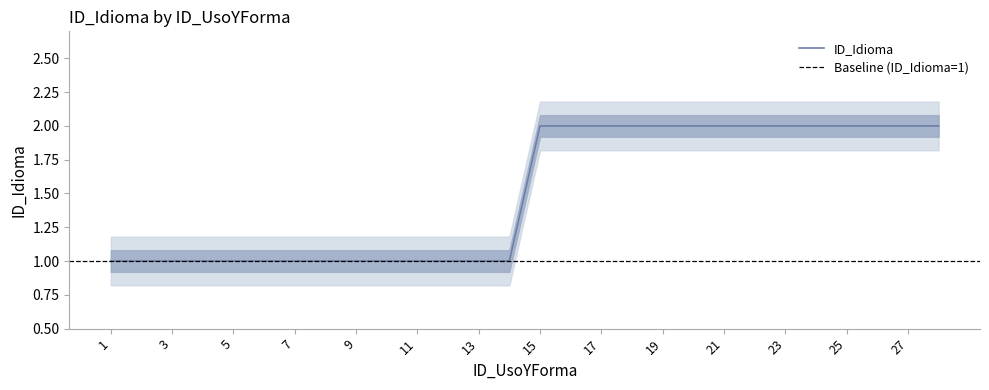

Reading right to left, what are all the values shown in this chart?

2	2	2	2	2	2	2	2	2	2	2	2	2	2	1	1	1	1	1	1	1	1	1	1	1	1	1	1